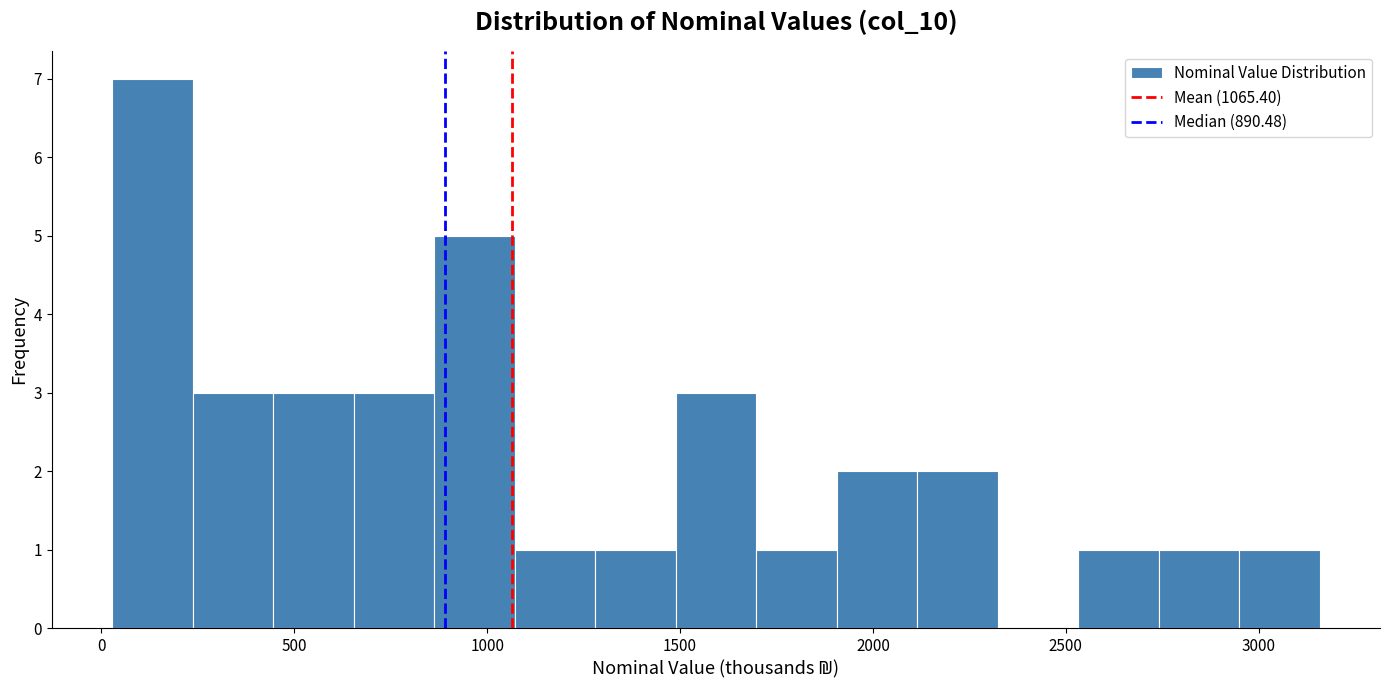

Reading left to right, list every bar in this chart as the range it spans on the x-axis followed by its height. Neither the bar edges nor the heights are printed on the chart, so give them approximately, as read against the axes.

50 to 250: 7
250 to 450: 3
450 to 650: 3
650 to 850: 3
850 to 1050: 5
1050 to 1300: 1
1300 to 1500: 1
1500 to 1700: 3
1700 to 1900: 1
1900 to 2100: 2
2100 to 2300: 2
2300 to 2550: 0
2550 to 2750: 1
2750 to 2950: 1
2950 to 3150: 1